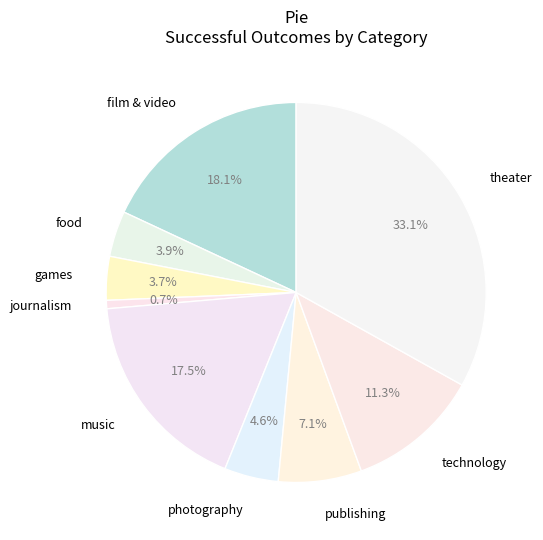

How many slices are in this pie chart?

9